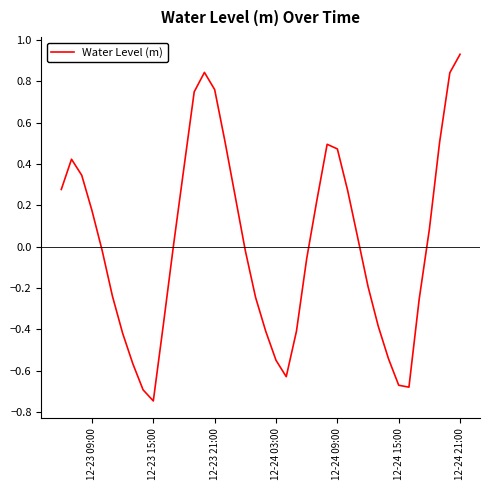

What is the difference between the maximum and minimum values?

1.7